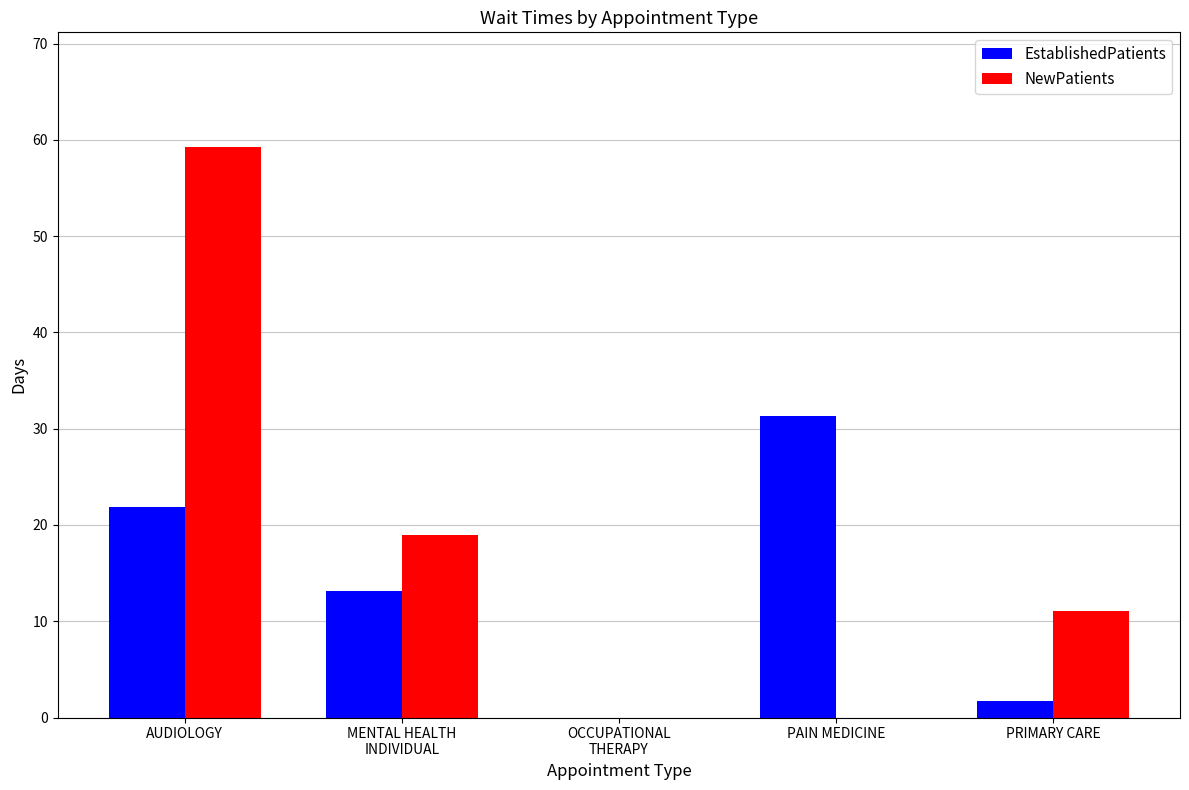

At which category is the sum across all series the highest?

AUDIOLOGY